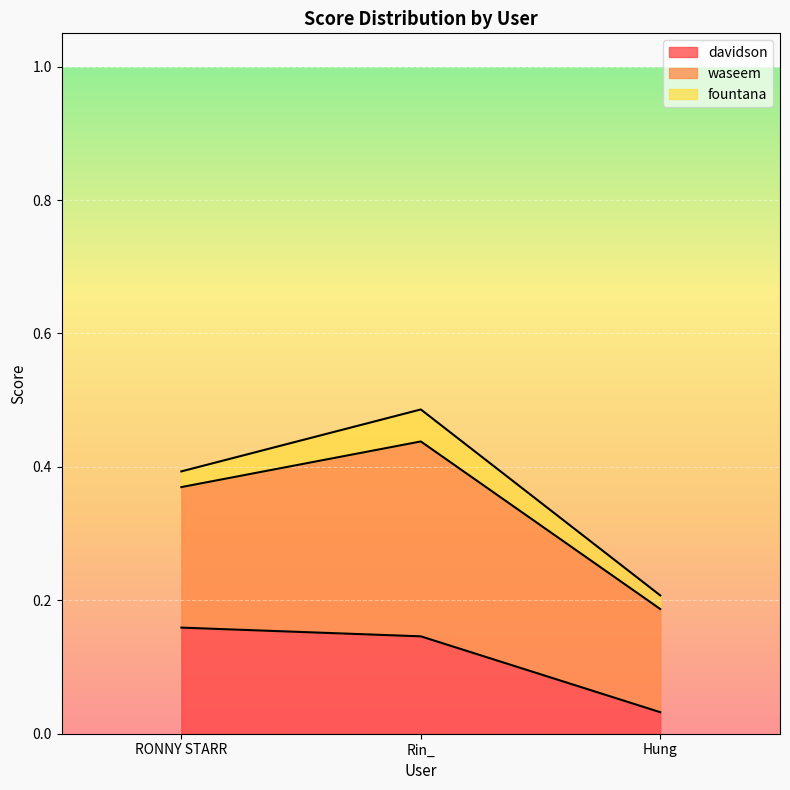

Between RONNY STARR and Rin_, which series saw the biggest shift?

waseem